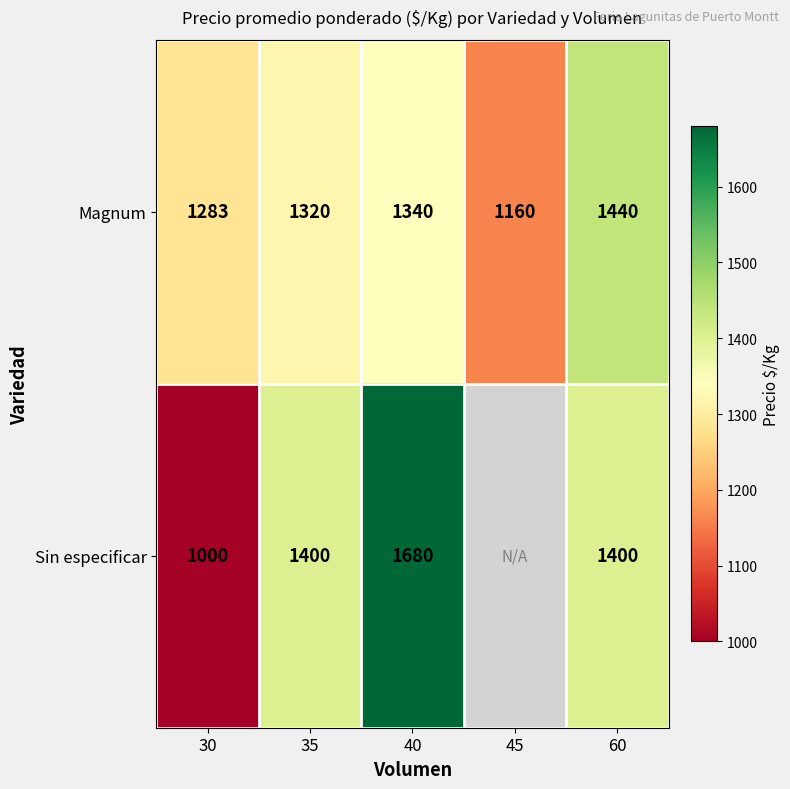

How many categories are shown in the chart?

5